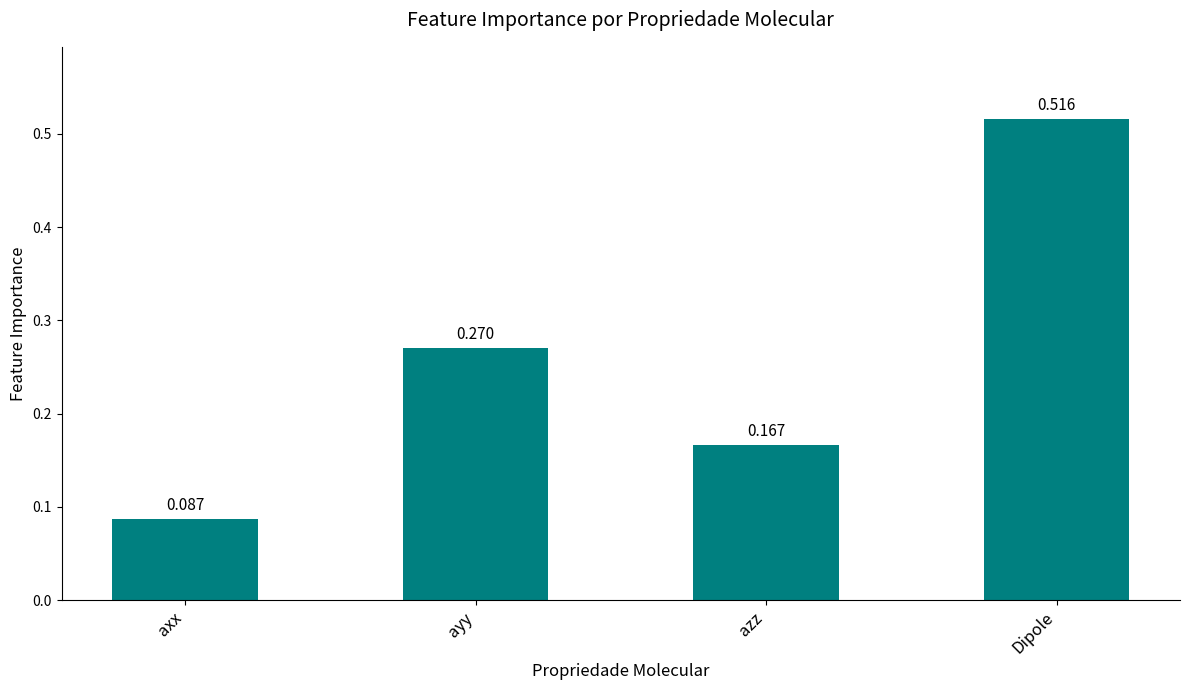

Does the chart contain stacked bars?

No